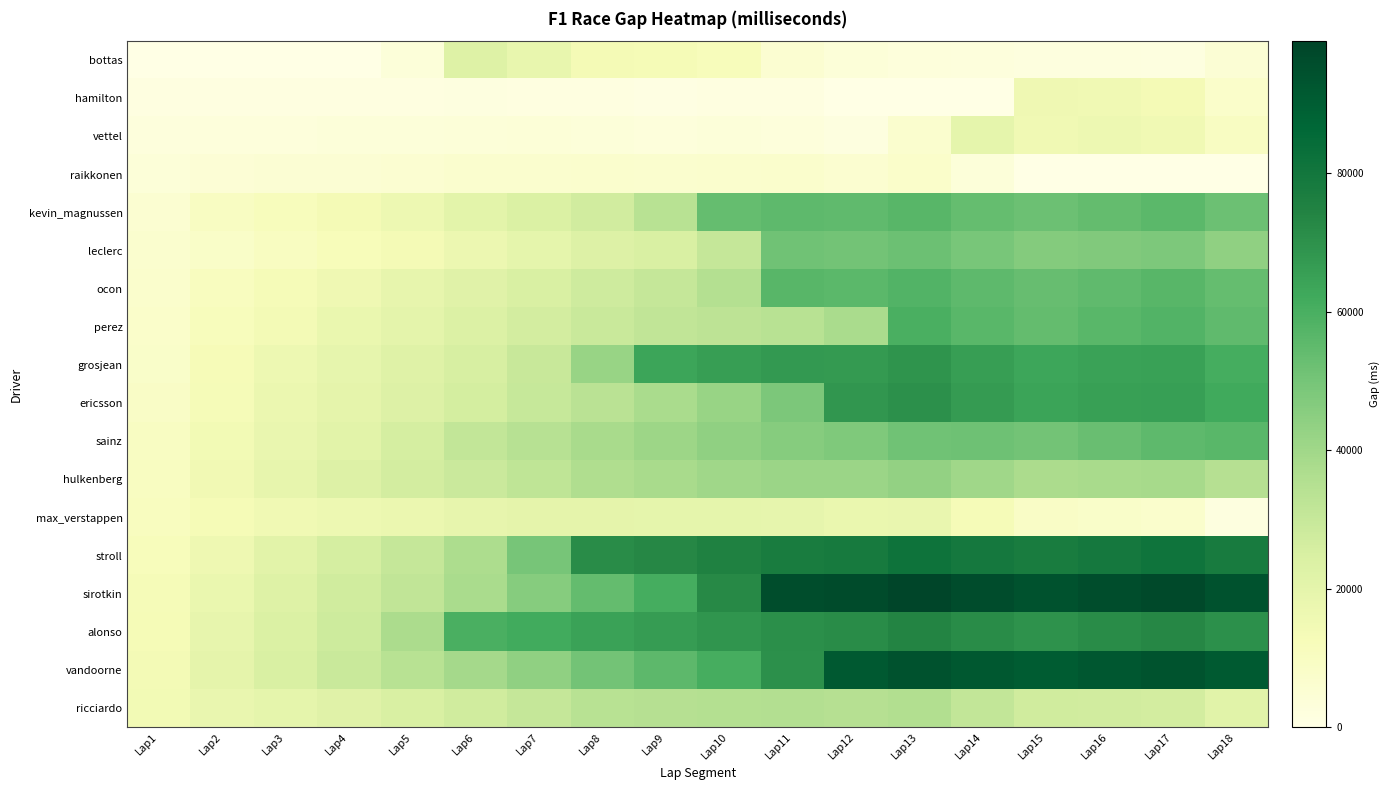

Reading left to right, list all the values displayed in this chart.

bottas: Lap1=0	Lap2=0	Lap3=0	Lap4=0	Lap5=3414	Lap6=22641	Lap7=18257	Lap8=13825	Lap9=13291	Lap10=11986	Lap11=5715	Lap12=3499	Lap13=2949	Lap14=2339	Lap15=2145	Lap16=1977	Lap17=1858	Lap18=4696
hamilton: Lap1=1376	Lap2=1399	Lap3=1466	Lap4=1295	Lap5=1412	Lap6=1639	Lap7=1371	Lap8=1238	Lap9=1048	Lap10=1312	Lap11=1337	Lap12=0	Lap13=0	Lap14=0	Lap15=15831	Lap16=15167	Lap17=13650	Lap18=7381
vettel: Lap1=2544	Lap2=2752	Lap3=3022	Lap4=3203	Lap5=3290	Lap6=3778	Lap7=3889	Lap8=3473	Lap9=2964	Lap10=3228	Lap11=3069	Lap12=1747	Lap13=6523	Lap14=19668	Lap15=15191	Lap16=16354	Lap17=15325	Lap18=9675
raikkonen: Lap1=3759	Lap2=4622	Lap3=5130	Lap4=5399	Lap5=5634	Lap6=6265	Lap7=6350	Lap8=6634	Lap9=6470	Lap10=6628	Lap11=7050	Lap12=6179	Lap13=7385	Lap14=3410	Lap15=0	Lap16=0	Lap17=0	Lap18=0
kevin_magnussen: Lap1=5588	Lap2=9731	Lap3=11540	Lap4=13782	Lap5=16313	Lap6=20824	Lap7=23690	Lap8=26798	Lap9=33908	Lap10=53752	Lap11=55126	Lap12=54644	Lap13=56496	Lap14=53602	Lap15=51892	Lap16=53850	Lap17=55794	Lap18=52165
leclerc: Lap1=6314	Lap2=8415	Lap3=10411	Lap4=12247	Lap5=13740	Lap6=16776	Lap7=19641	Lap8=22866	Lap9=24654	Lap10=30229	Lap11=51226	Lap12=50535	Lap13=52211	Lap14=49252	Lap15=46731	Lap16=47487	Lap17=48154	Lap18=44095
ocon: Lap1=6969	Lap2=10788	Lap3=13118	Lap4=15635	Lap5=18692	Lap6=21704	Lap7=24674	Lap8=27544	Lap9=30418	Lap10=35149	Lap11=56642	Lap12=56069	Lap13=57910	Lap14=54937	Lap15=53148	Lap16=54866	Lap17=56819	Lap18=53506
perez: Lap1=7555	Lap2=11592	Lap3=14105	Lap4=17658	Lap5=20201	Lap6=23341	Lap7=26404	Lap8=29142	Lap9=31438	Lap10=32862	Lap11=33738	Lap12=37728	Lap13=59692	Lap14=56294	Lap15=54113	Lap16=56256	Lap17=57777	Lap18=54769
grosjean: Lap1=8034	Lap2=12539	Lap3=16602	Lap4=19320	Lap5=22200	Lap6=25460	Lap7=29407	Lap8=41881	Lap9=63765	Lap10=65895	Lap11=67469	Lap12=67252	Lap13=68912	Lap14=65902	Lap15=63135	Lap16=64252	Lap17=64776	Lap18=60905
ericsson: Lap1=8702	Lap2=13111	Lap3=17200	Lap4=19922	Lap5=22952	Lap6=26088	Lap7=29928	Lap8=33431	Lap9=37763	Lap10=41951	Lap11=48393	Lap12=68159	Lap13=70189	Lap14=66803	Lap15=64099	Lap16=65123	Lap17=65739	Lap18=61984
sainz: Lap1=9687	Lap2=14382	Lap3=18055	Lap4=21212	Lap5=25869	Lap6=31055	Lap7=34410	Lap8=37969	Lap9=40790	Lap10=43769	Lap11=46287	Lap12=47862	Lap13=51330	Lap14=51487	Lap15=50650	Lap16=52884	Lap17=55036	Lap18=56446
hulkenberg: Lap1=10321	Lap2=14995	Lap3=18734	Lap4=22878	Lap5=26439	Lap6=29011	Lap7=31928	Lap8=36165	Lap9=38298	Lap10=39858	Lap11=41127	Lap12=41235	Lap13=43212	Lap14=39906	Lap15=37321	Lap16=37921	Lap17=38587	Lap18=34665
max_verstappen: Lap1=10800	Lap2=13516	Lap3=15380	Lap4=16595	Lap5=17381	Lap6=18881	Lap7=20117	Lap8=19753	Lap9=19721	Lap10=19646	Lap11=19125	Lap12=17684	Lap13=17893	Lap14=12783	Lap15=8671	Lap16=7973	Lap17=7227	Lap18=1569
stroll: Lap1=11909	Lap2=16123	Lap3=21015	Lap4=25579	Lap5=30356	Lap6=36893	Lap7=49744	Lap8=71186	Lap9=72754	Lap10=75078	Lap11=77390	Lap12=78491	Lap13=81347	Lap14=79307	Lap15=77580	Lap16=79279	Lap17=81039	Lap18=77932
sirotkin: Lap1=12986	Lap2=17470	Lap3=22781	Lap4=27087	Lap5=31654	Lap6=37912	Lap7=46264	Lap8=54039	Lap9=60828	Lap10=72692	Lap11=95833	Lap12=96409	Lap13=99040	Lap14=96223	Lap15=94380	Lap16=95823	Lap17=97251	Lap18=94096
alonso: Lap1=13335	Lap2=18920	Lap3=23633	Lap4=28061	Lap5=37308	Lap6=59881	Lap7=61776	Lap8=64347	Lap9=66242	Lap10=68712	Lap11=70459	Lap12=71440	Lap13=74035	Lap14=71503	Lap15=69596	Lap16=71267	Lap17=73064	Lap18=70235
vandoorne: Lap1=13998	Lap2=19774	Lap3=24418	Lap4=29136	Lap5=33747	Lap6=38755	Lap7=44072	Lap8=50502	Lap9=55514	Lap10=60700	Lap11=70037	Lap12=91607	Lap13=94245	Lap14=92022	Lap15=90628	Lap16=92116	Lap17=93851	Lap18=91051
ricciardo: Lap1=14556	Lap2=17920	Lap3=19369	Lap4=21942	Lap5=24527	Lap6=27115	Lap7=30318	Lap8=33943	Lap9=34511	Lap10=35199	Lap11=35554	Lap12=34733	Lap13=35695	Lap14=31224	Lap15=27292	Lap16=26944	Lap17=26611	Lap18=21528